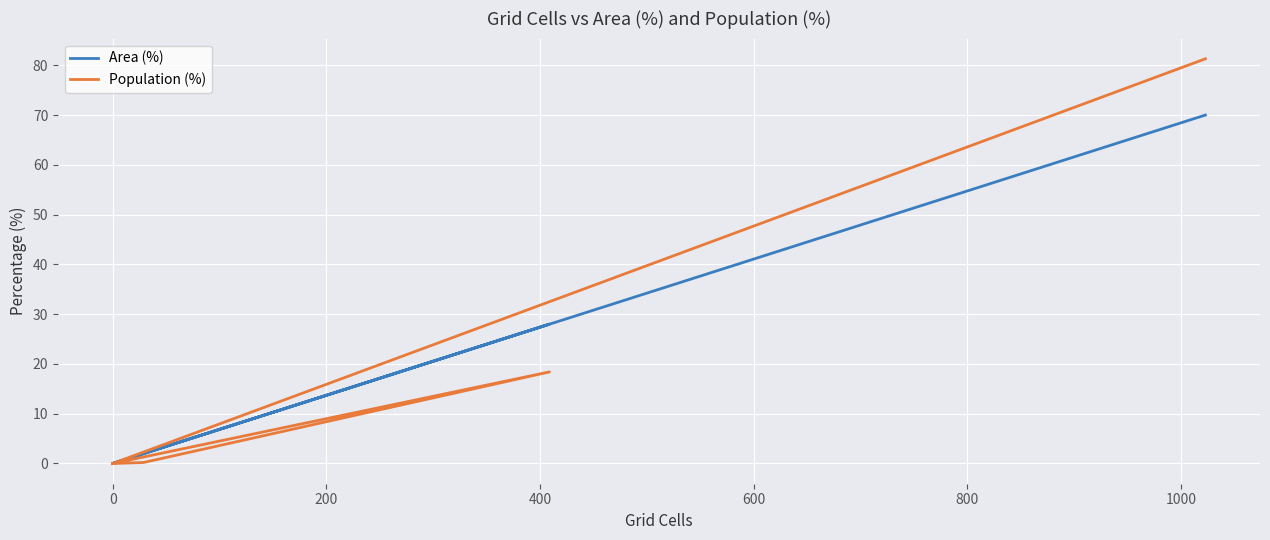

List the series in order of their overall mean, lowest first.

Population (%), Area (%)